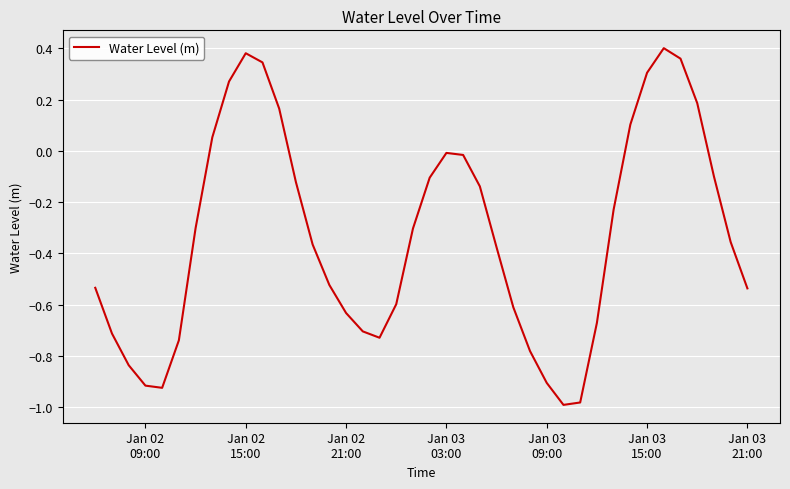

How many lines are shown in the chart?

1